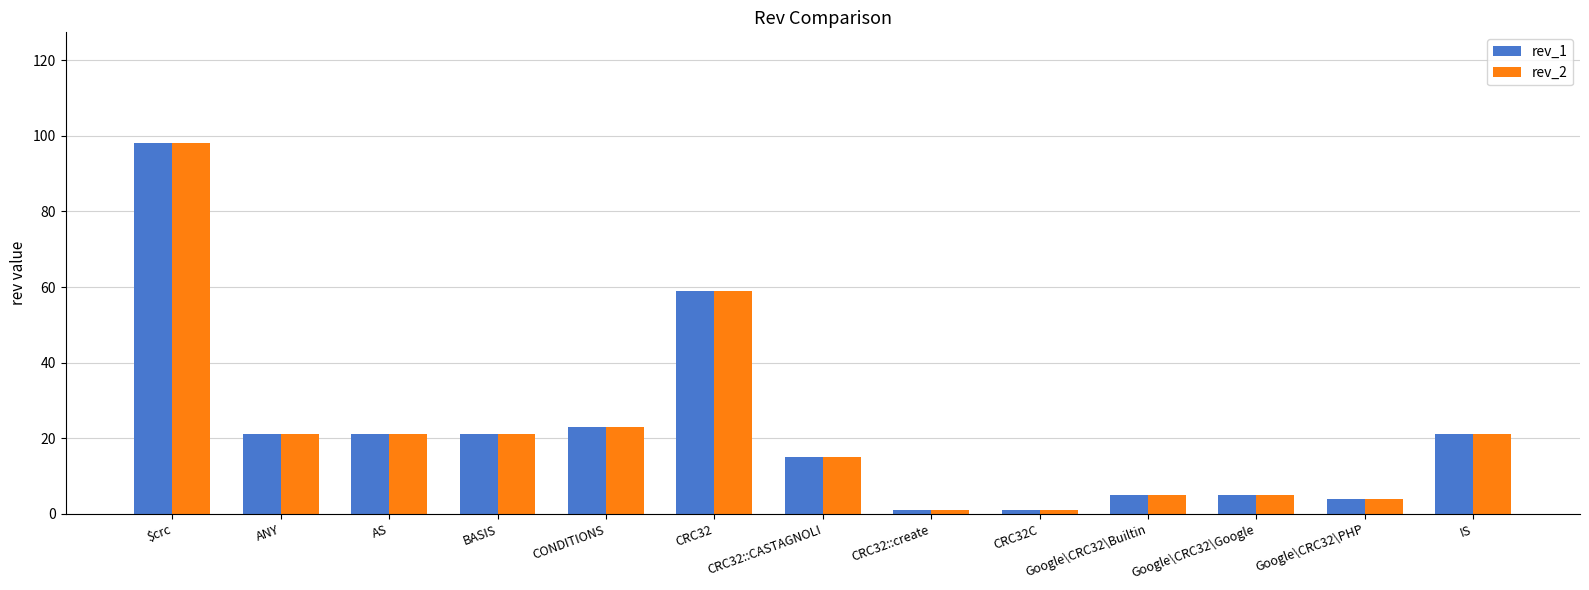

What is the sum of the rev_1 values at CONDITIONS and AS?

44